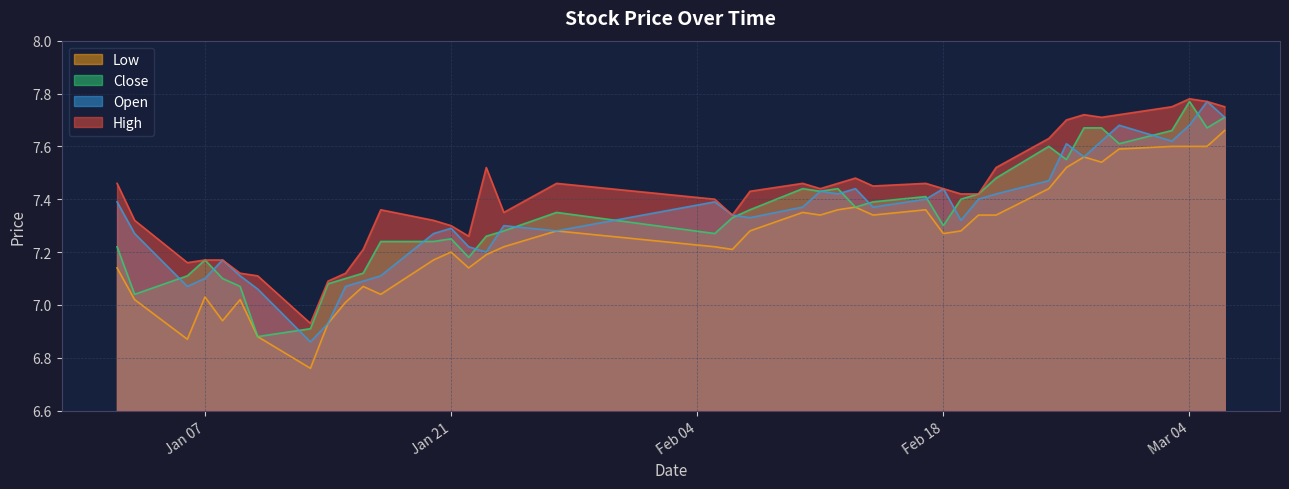

What are all the series names shown in the legend?

Low, Close, Open, High